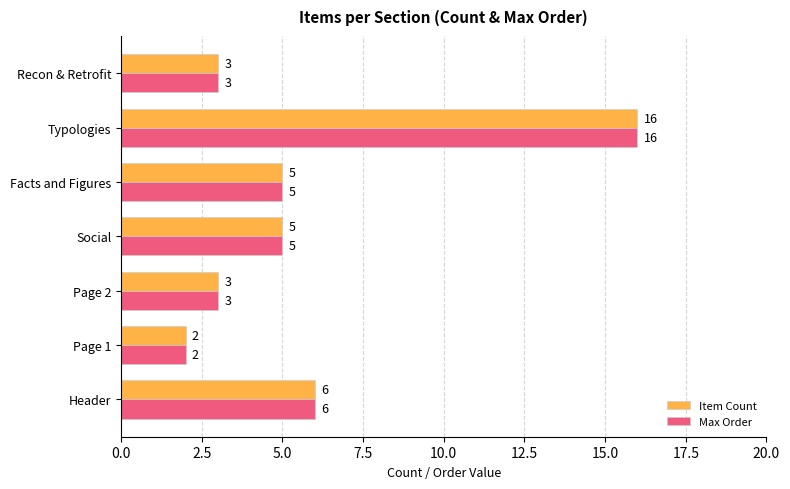

What is the difference between the Max Order values at Typologies and Social?

11